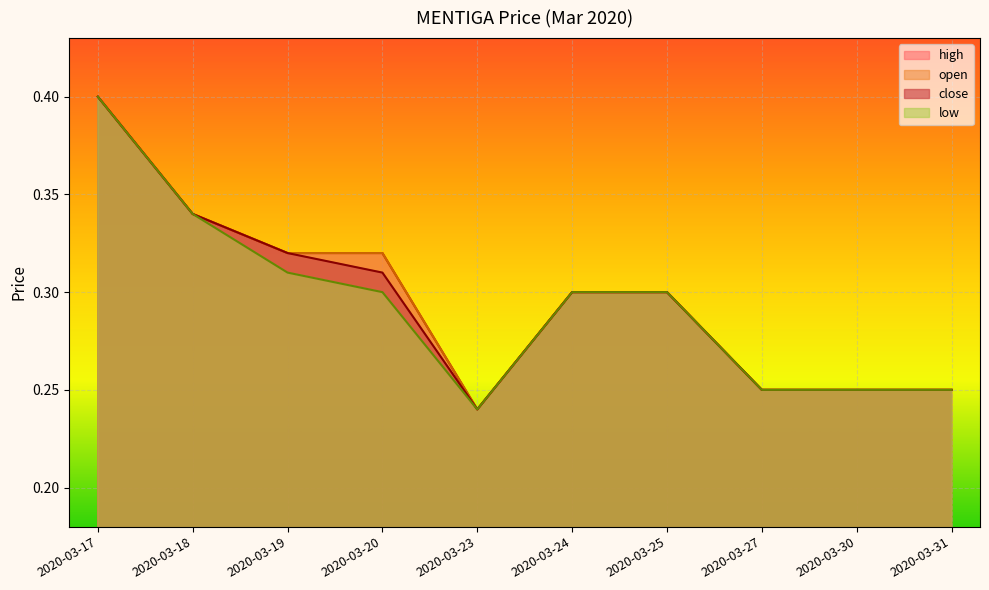

True or false: high and open cross at least once.

False